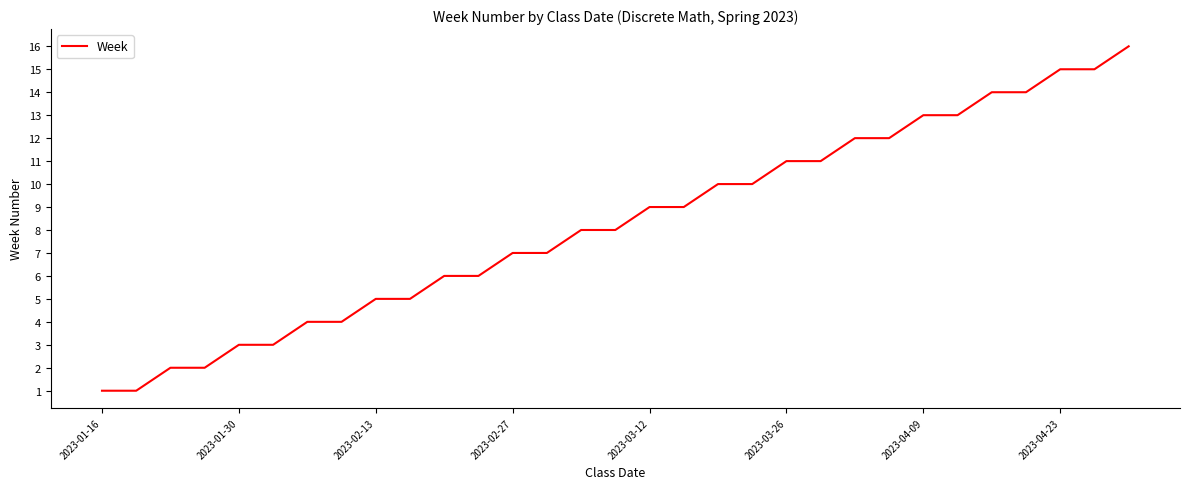

What is the maximum value shown in the chart?

16